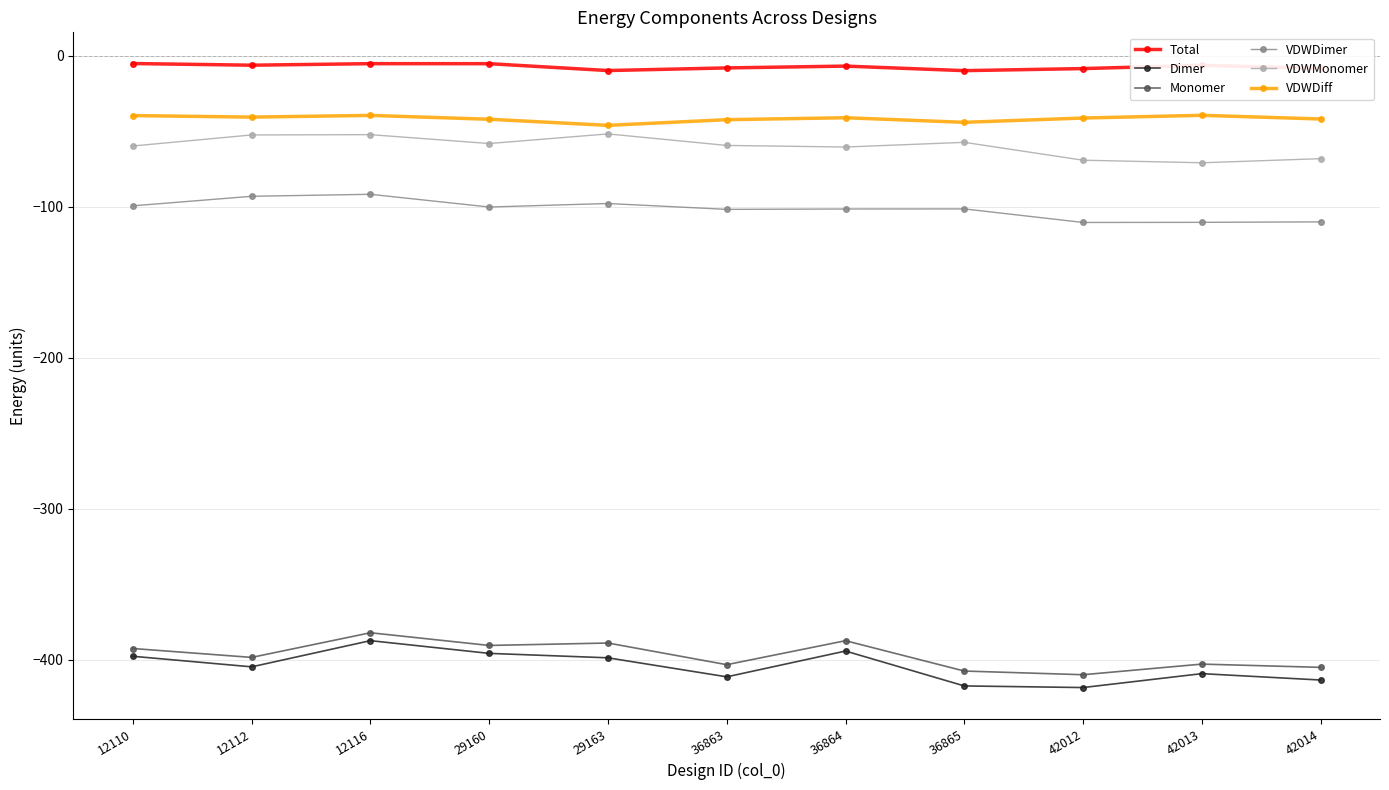

True or false: Total has more than 1 points higher than both neighbors.

True